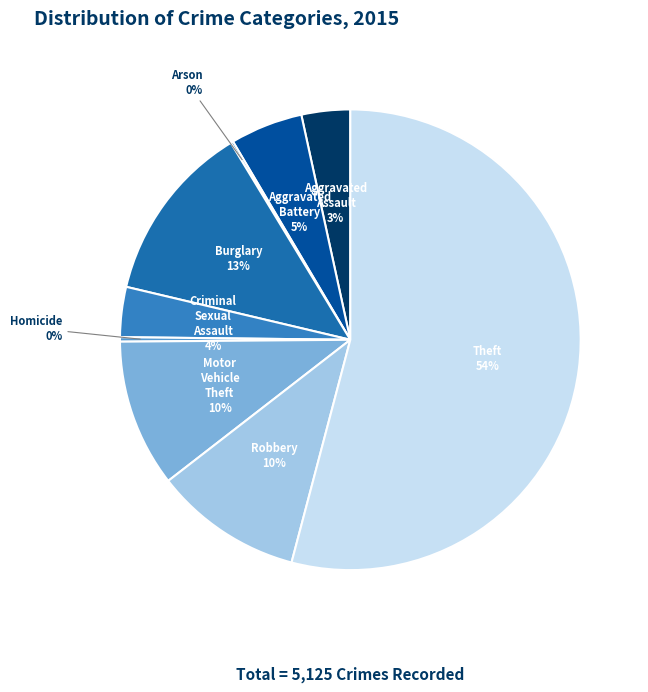

Rank the categories by value from highest to lowest.

Theft, Burglary, Robbery, Motor Vehicle Theft, Aggravated Battery, Criminal Sexual Assault, Aggravated Assault, Homicide, Arson